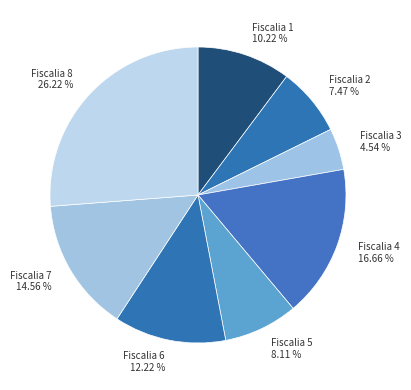

Combined, do Fiscalia 2 and Fiscalia 3 account for over 50%?

No